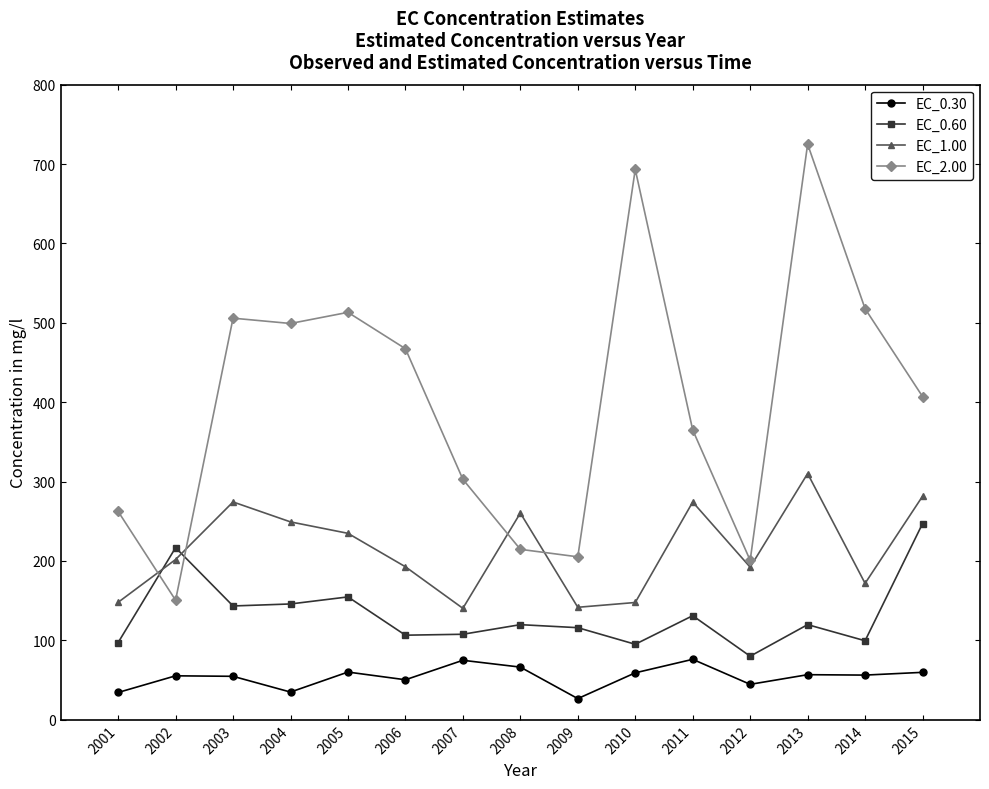

What is the value of the EC_0.30 point at the 10th from the left?

59.1